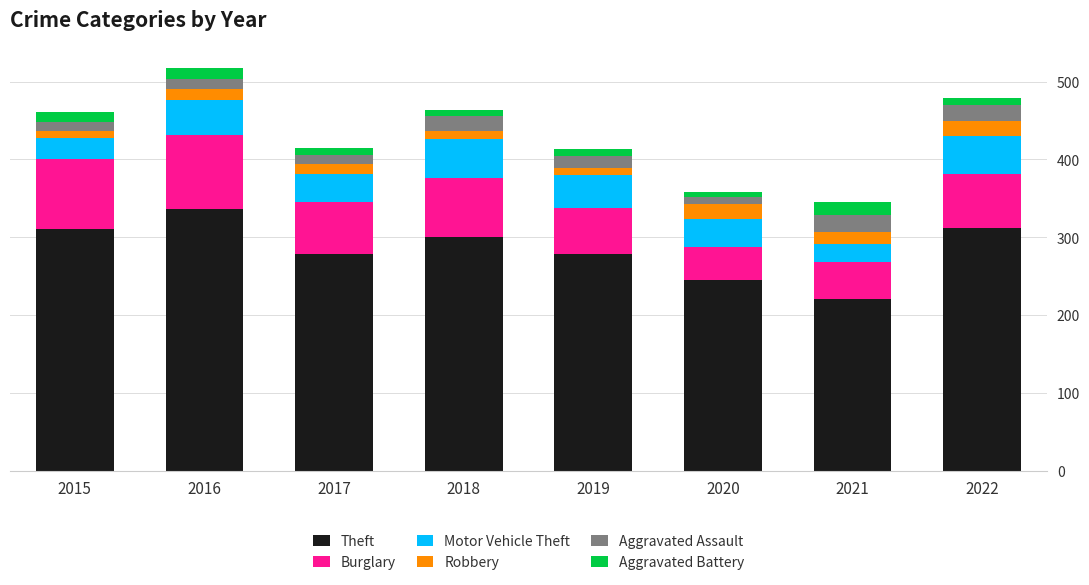

Which category has the lowest value in the Theft series?

2021